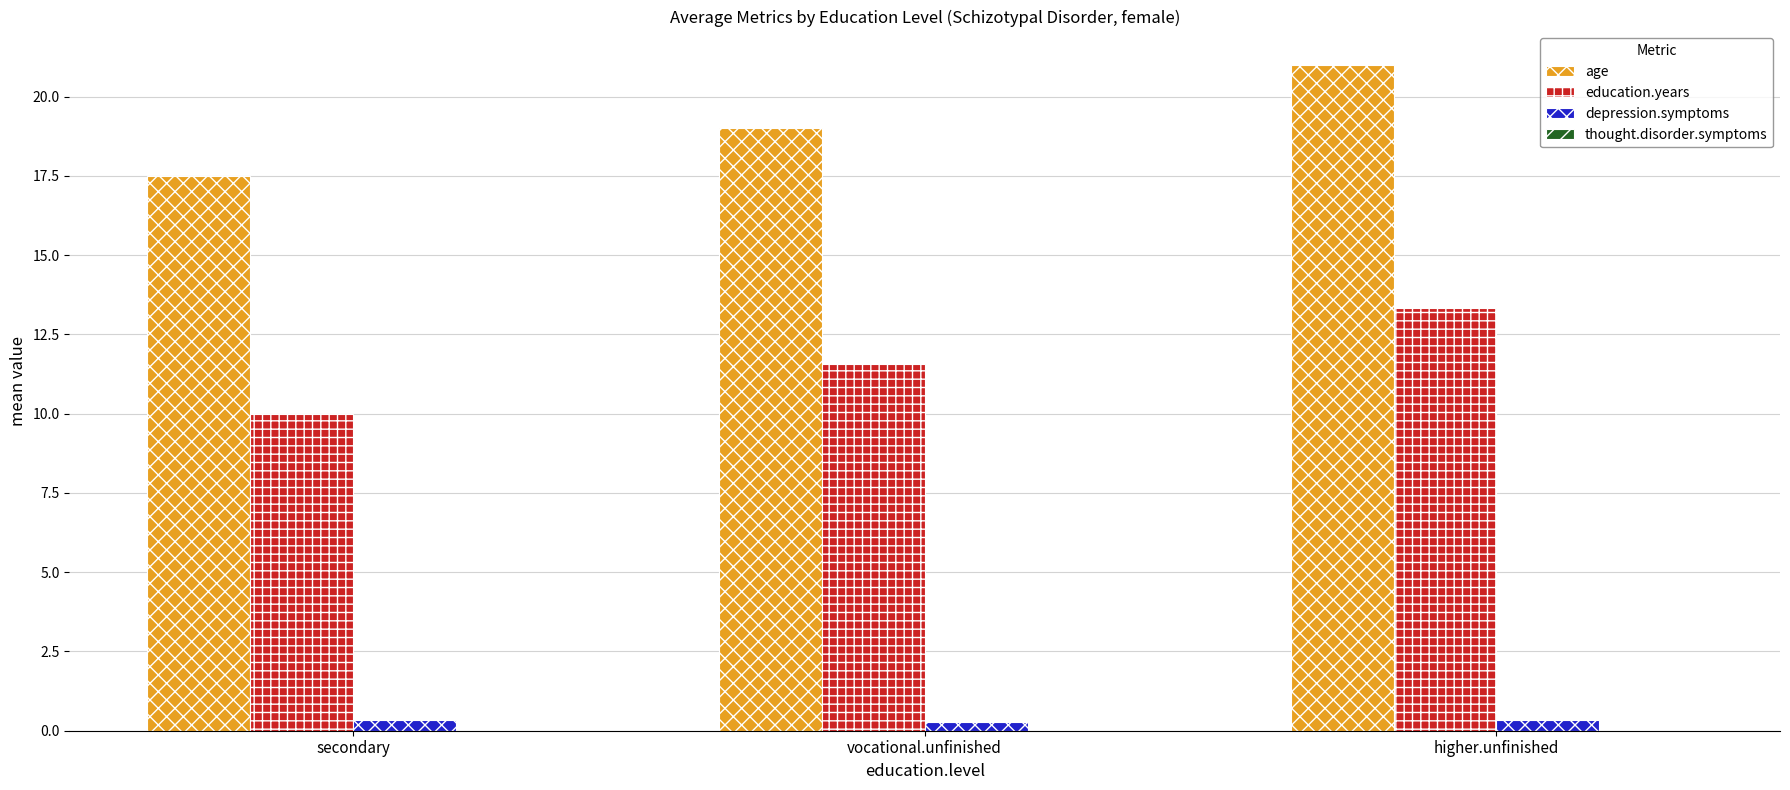

What is the total value across all series at higher.unfinished?

34.7